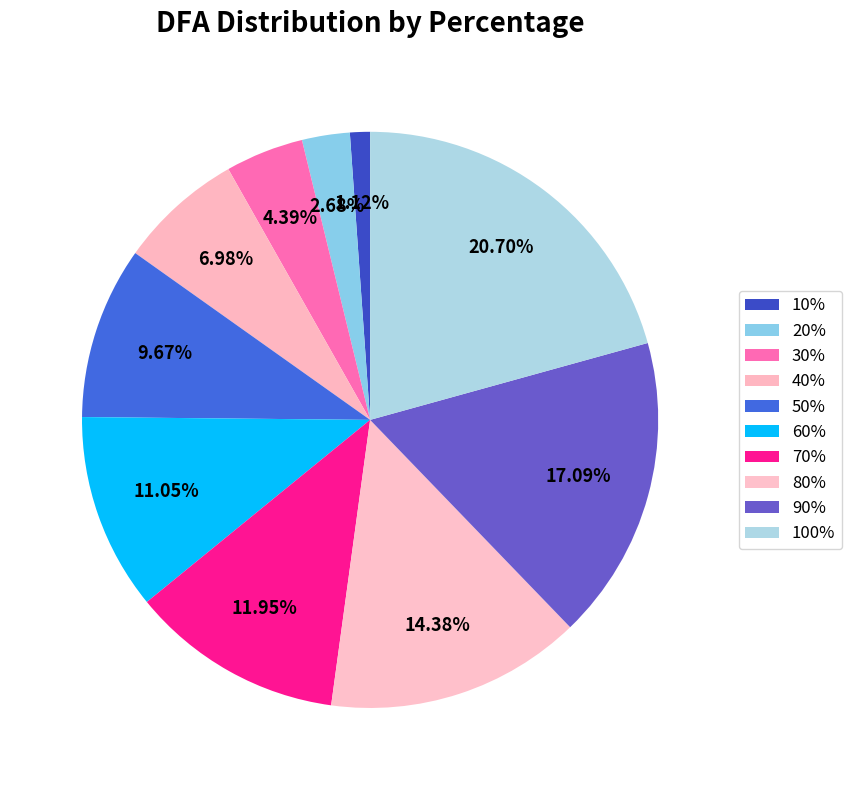

Rank the categories by value from lowest to highest.

10%, 20%, 30%, 40%, 50%, 60%, 70%, 80%, 90%, 100%